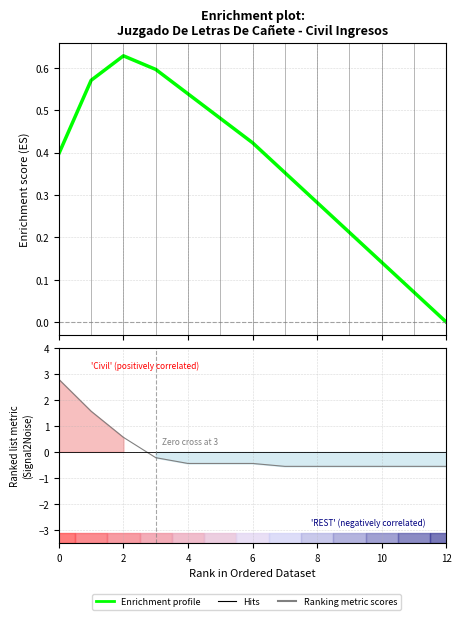

What is the value of the 5th point from the left?

-0.4